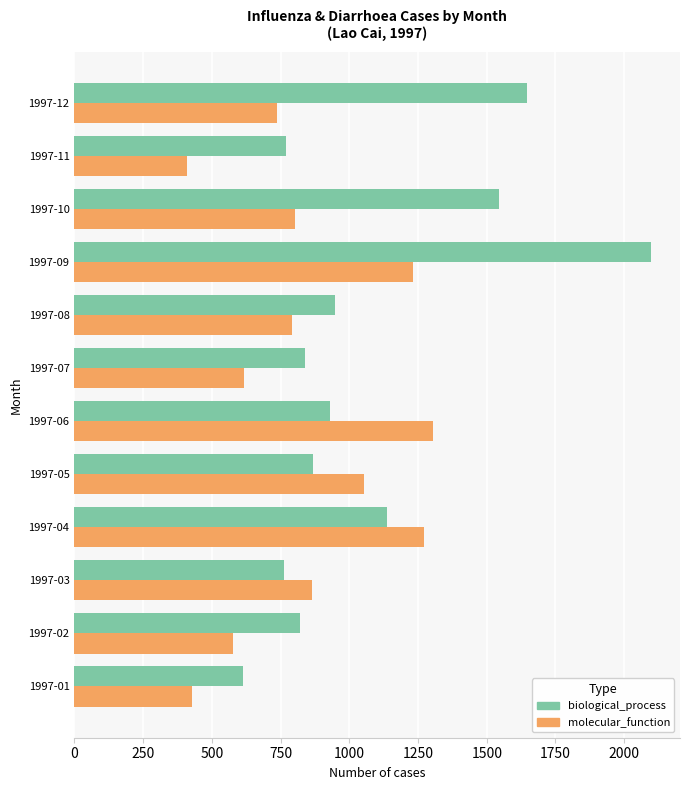

Which category has the highest value across all series?

1997-09